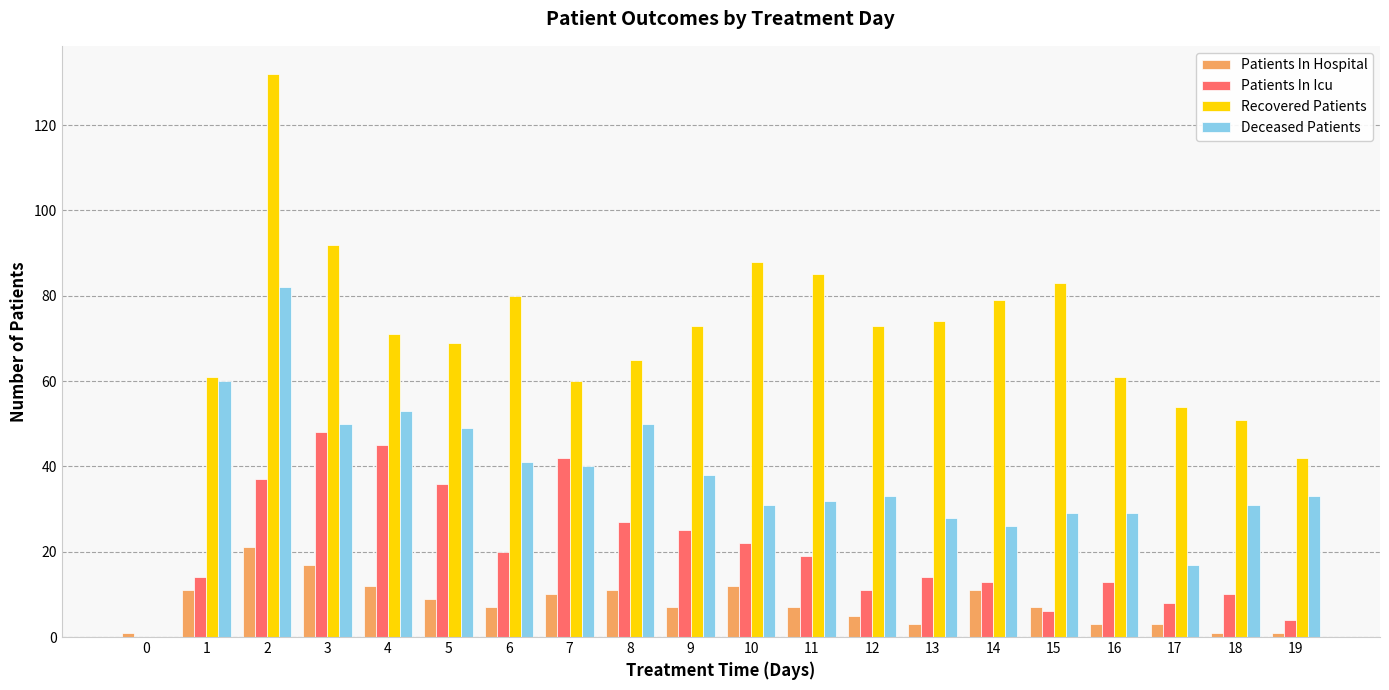

Are the bars horizontal?

No